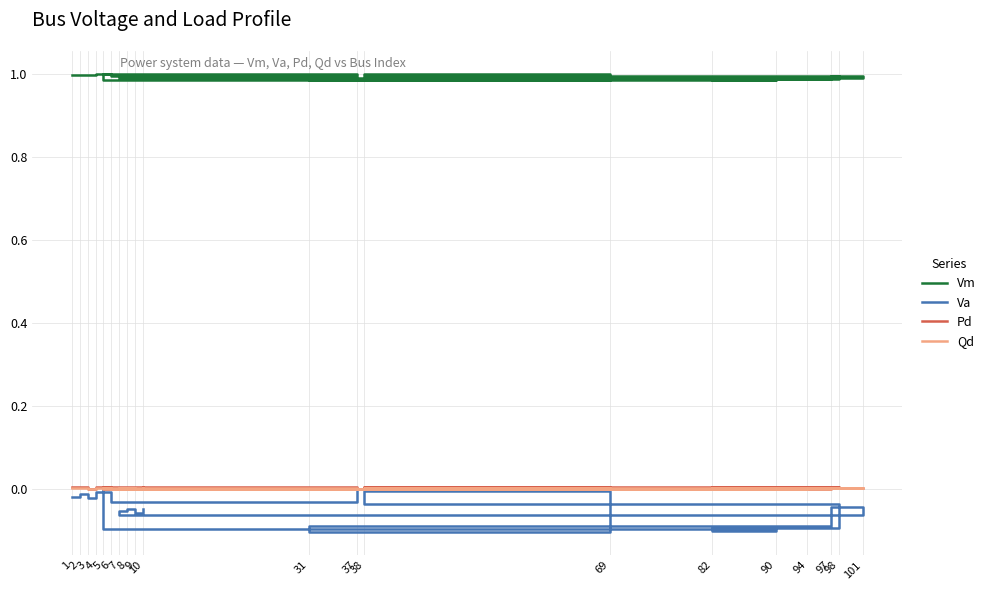

The Pd series shows 0.0 at 5. True or false?

False